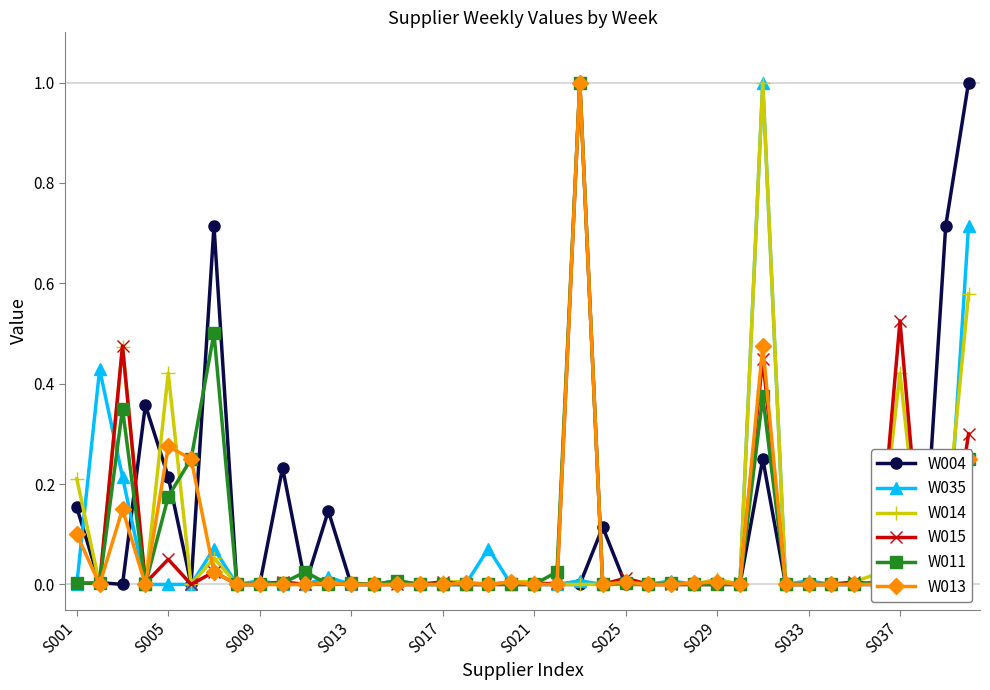

What are all the series names shown in the legend?

W004, W035, W014, W015, W011, W013